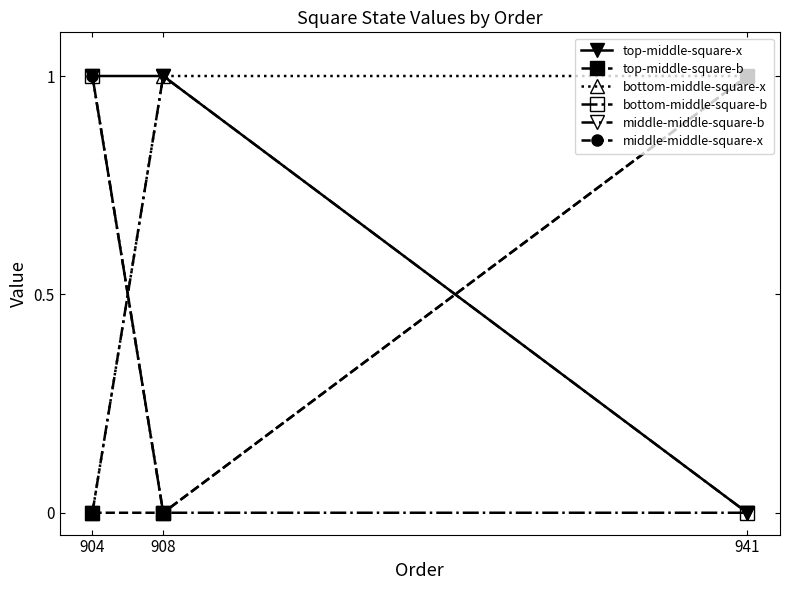

True or false: middle-middle-square-x has a value of 0 at 908.

True